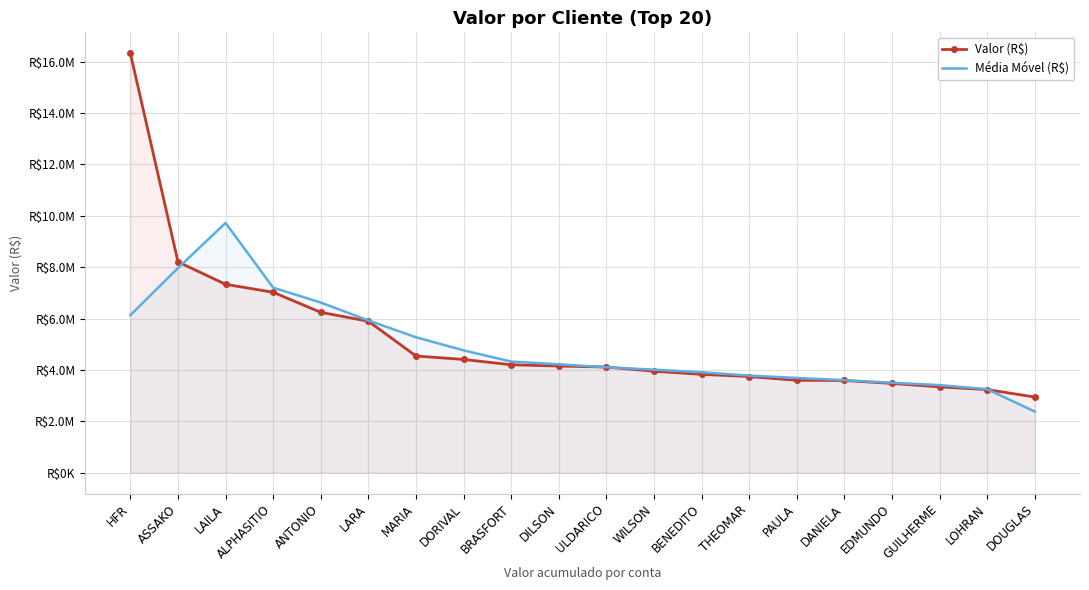

How many data points does each series have?

20